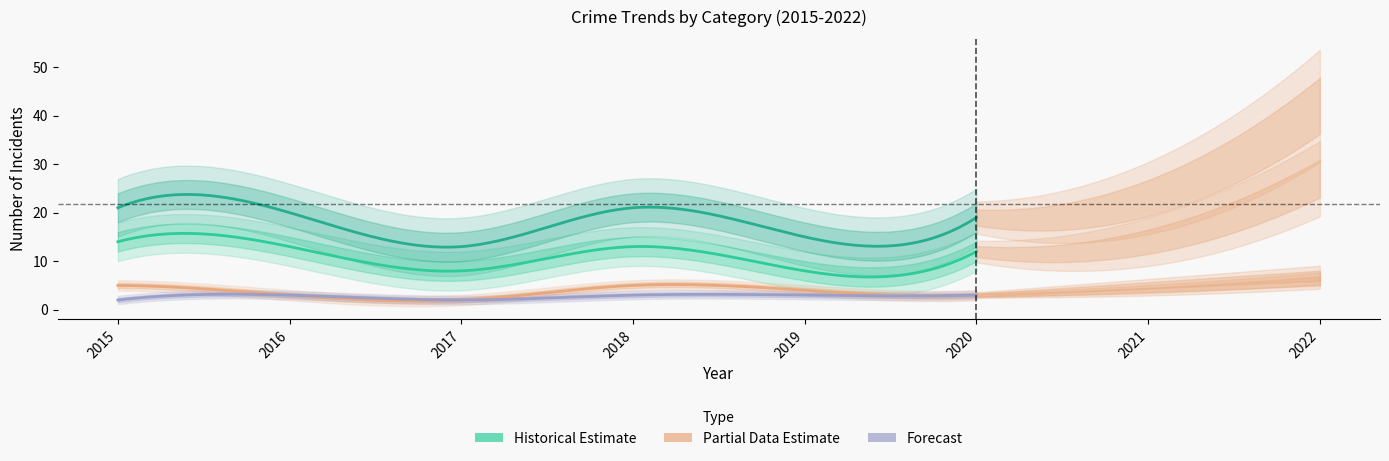

List the series in order of their peak value, highest first.

Total, Robbery, Aggravated Battery, Aggravated Assault